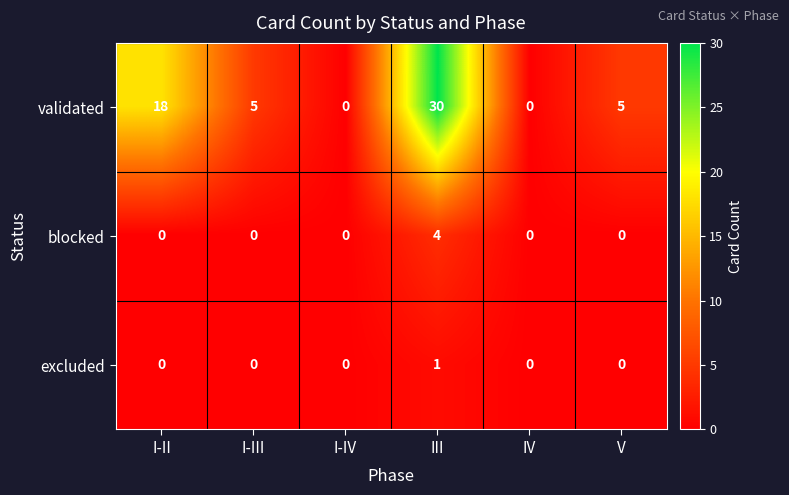

At which category is the sum across all series the highest?

III